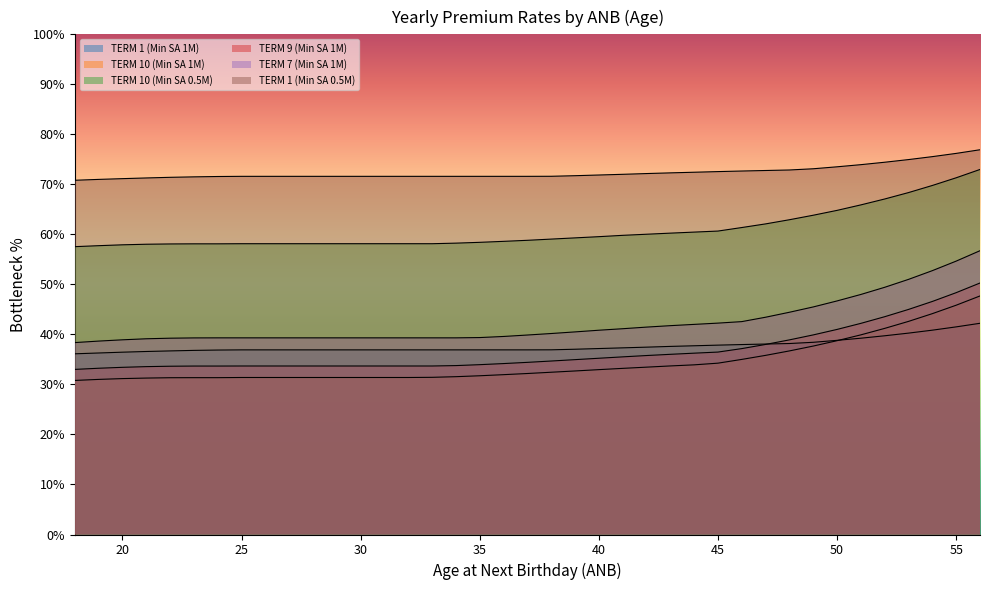

What is the difference between the TERM 1 (Min SA 1M) values at 18 and 46?

1.8